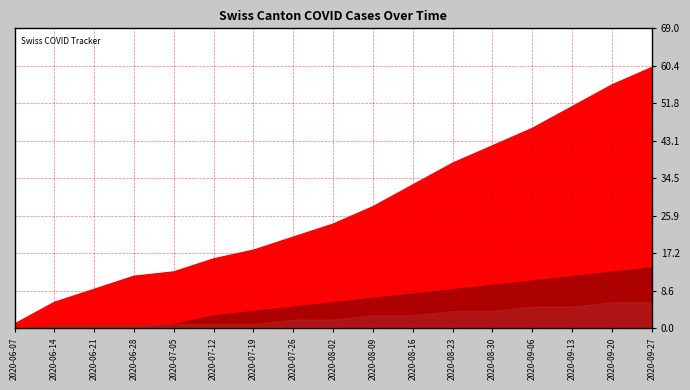

How many categories are shown in the chart?

17